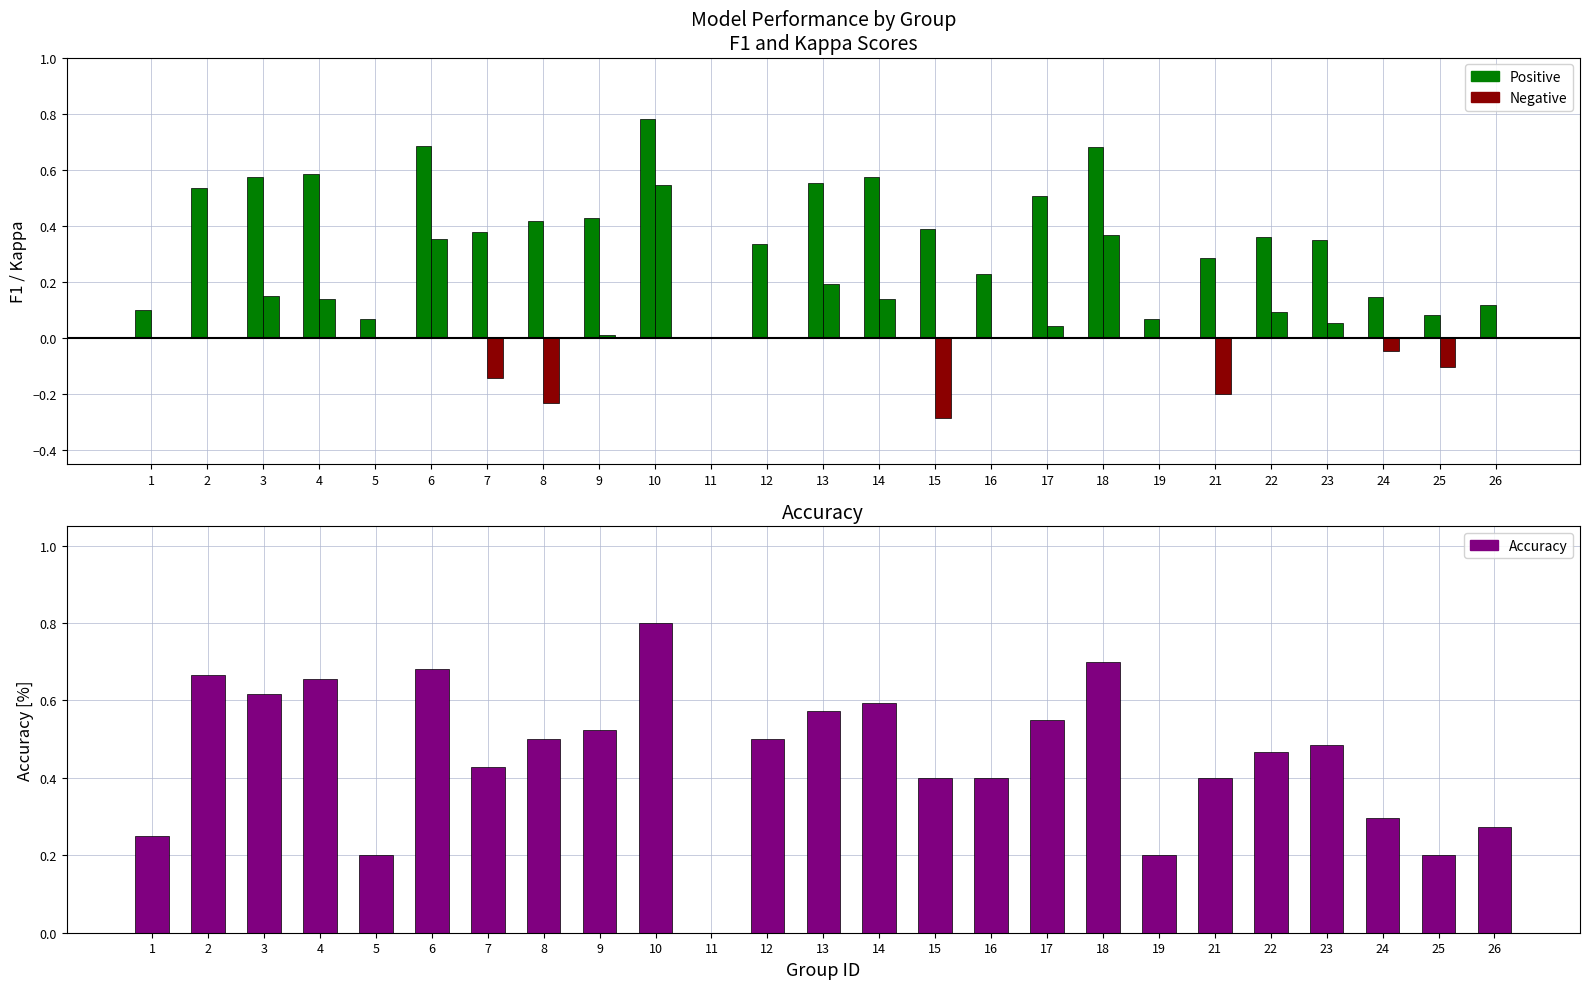

How many data points are above 0?

24